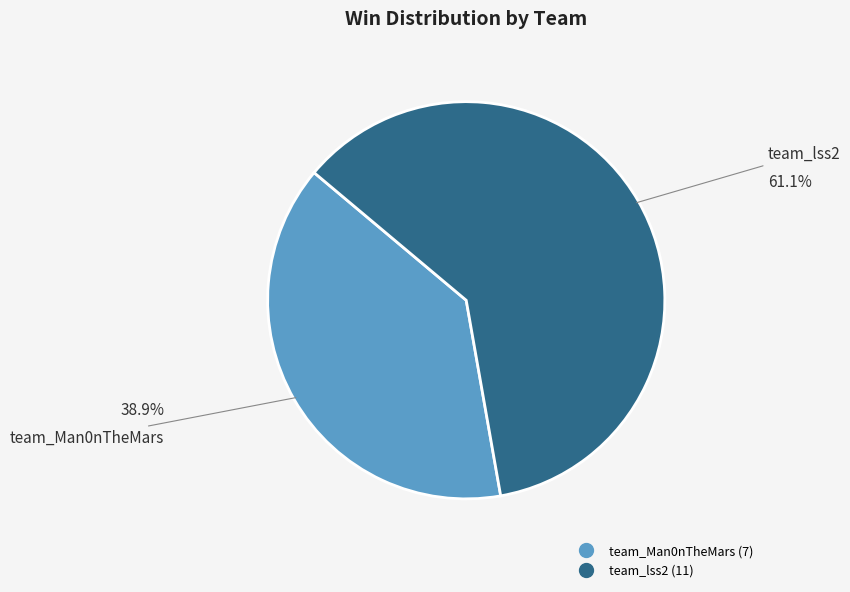

To the nearest percent, what is the combined percentage of team_lss2 and team_Man0nTheMars?

100%